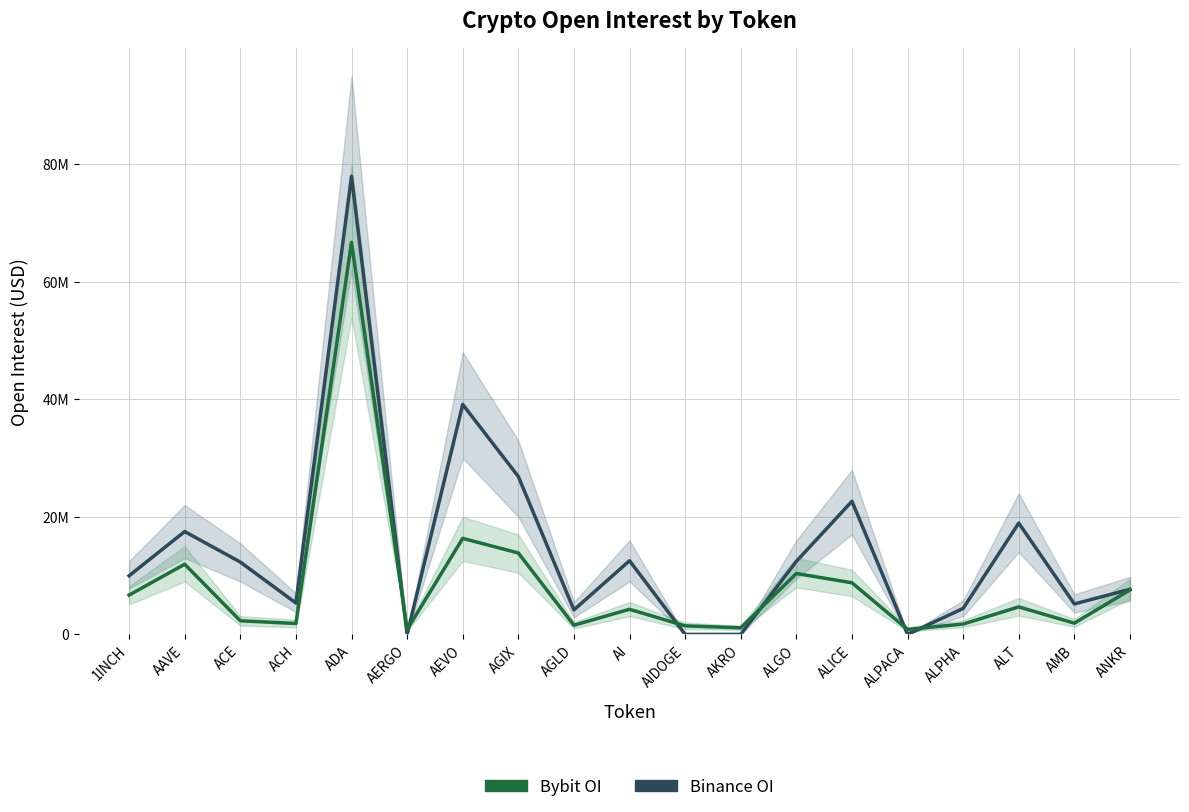

What is the value of the Binance OI point at the 7th from the left?

39128713